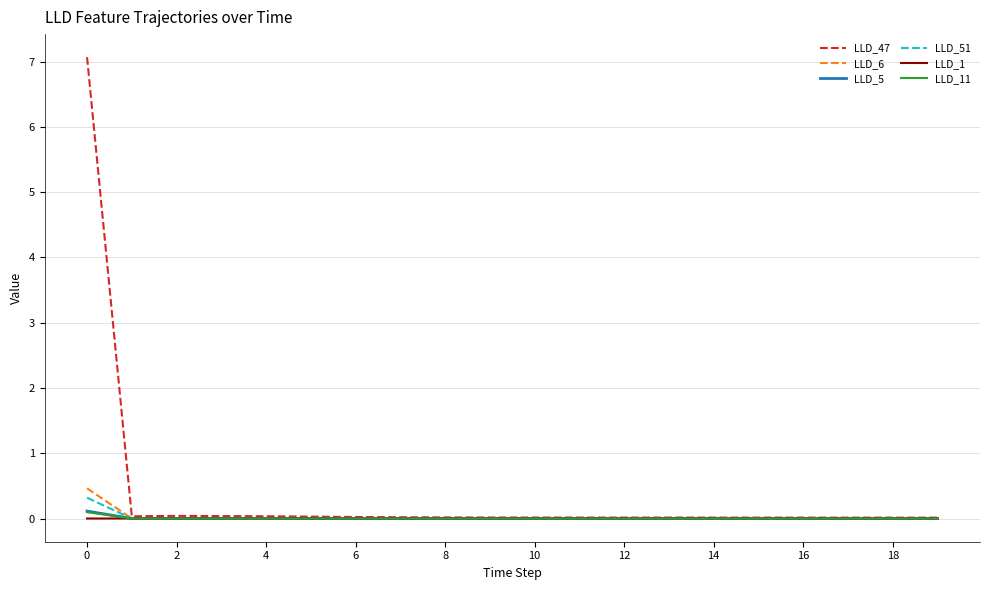

What is the maximum value for LLD_47?

7.1